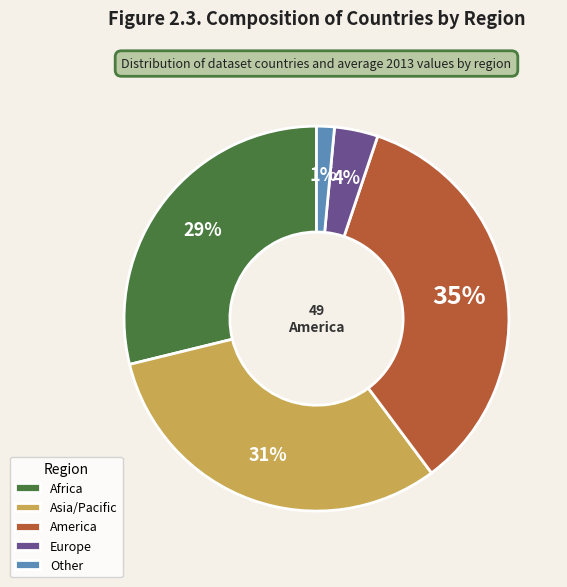

To the nearest percent, what is the combined percentage of Africa and Asia/Pacific?

60%